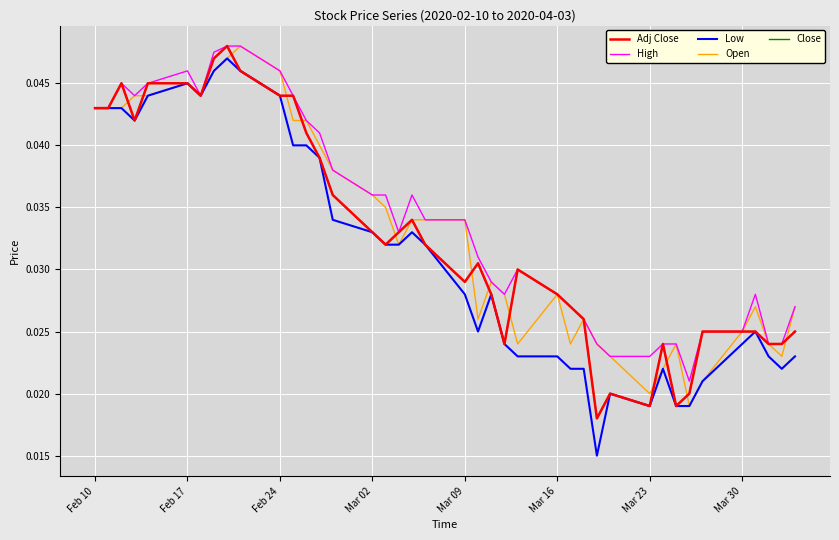

In High, how many points are lower than both neighbors (excluding endpoints)?

5